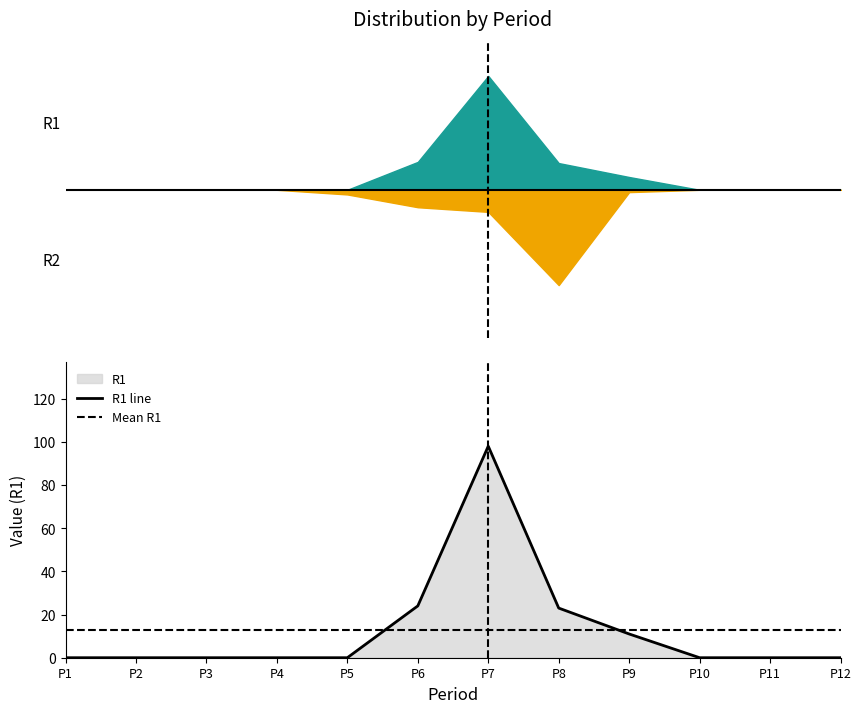

What is the approximate value of Mean R1 at P3?

13